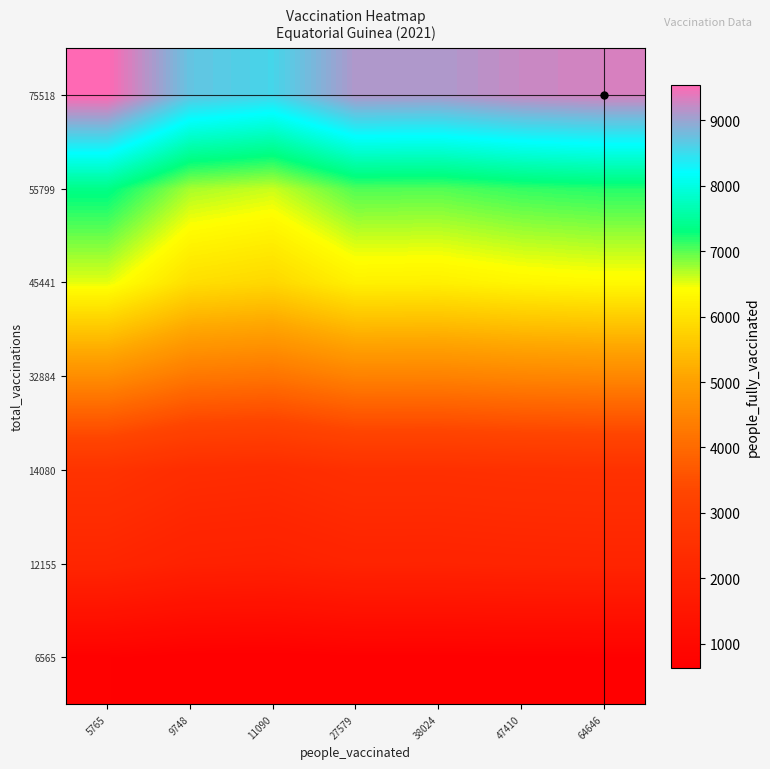

What is the spread (max minus min) of values at 27579?

8447.1